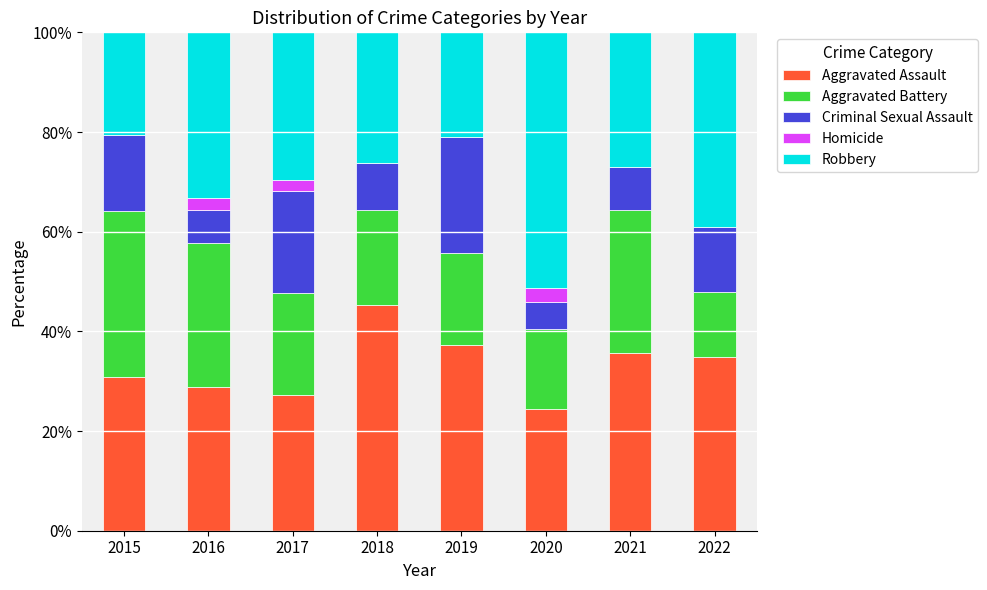

The value of Aggravated Assault at 2019 is 55.2. True or false?

False